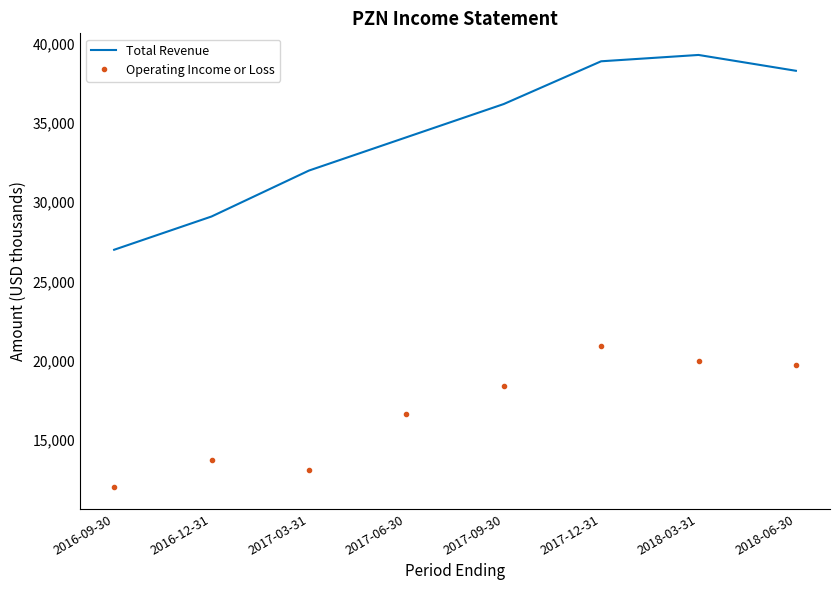

True or false: Operating Income or Loss and Total Revenue intersect in this chart.

False